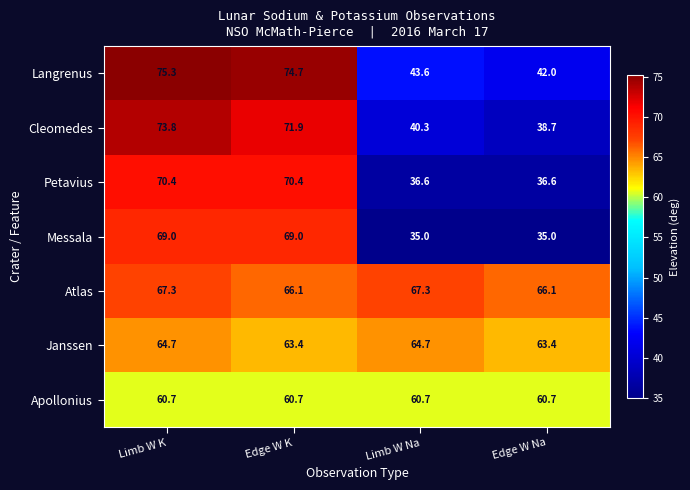

What value does the Cleomedes series have at Edge W Na?

38.7